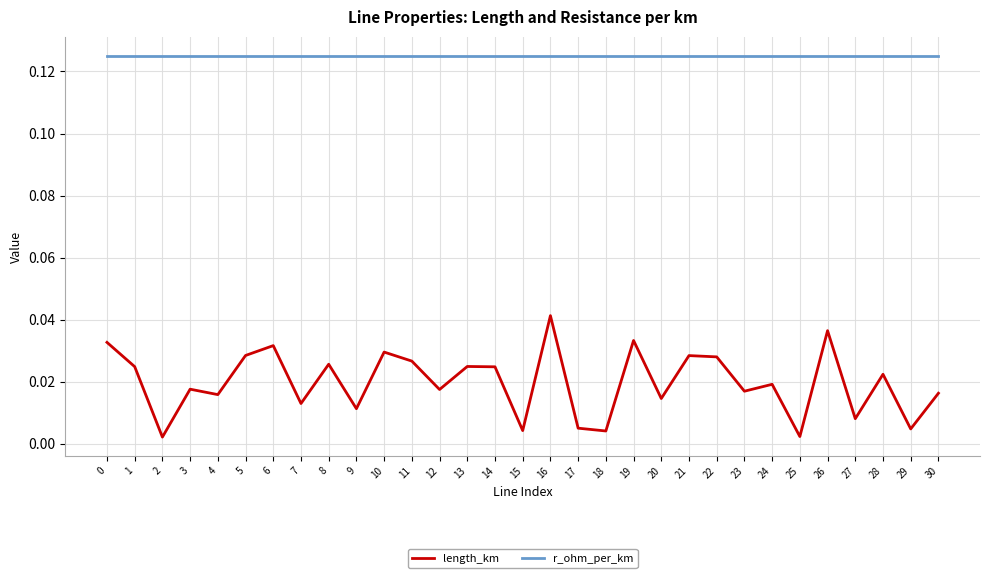

Does the chart have visible grid lines?

Yes